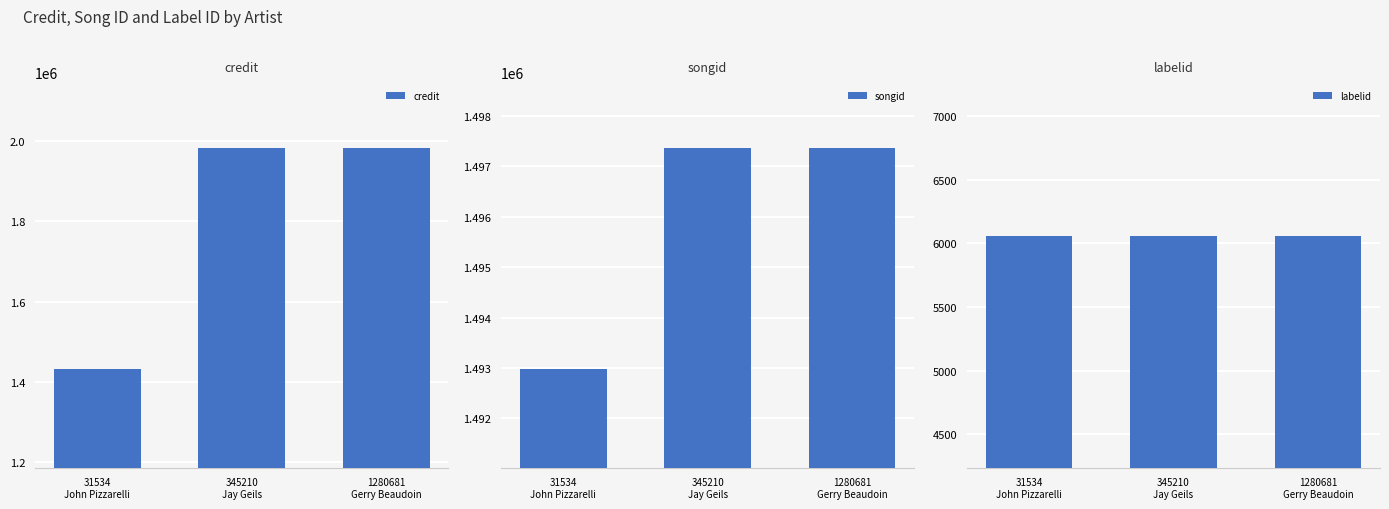

Reading right to left, transcribe all the data shown in this chart.

credit: 1280681
Gerry Beaudoin=1982284	345210
Jay Geils=1982284	31534
John Pizzarelli=1433574
songid: 1280681
Gerry Beaudoin=1497363	345210
Jay Geils=1497363	31534
John Pizzarelli=1492988
labelid: 1280681
Gerry Beaudoin=6056	345210
Jay Geils=6056	31534
John Pizzarelli=6056